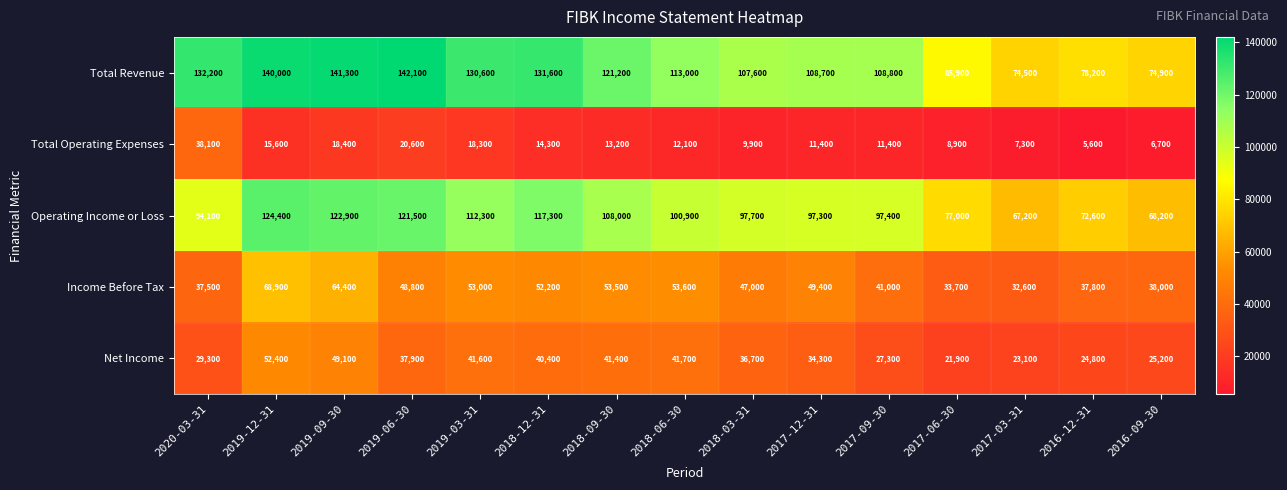

Which series has the largest total across all categories?

Total Revenue